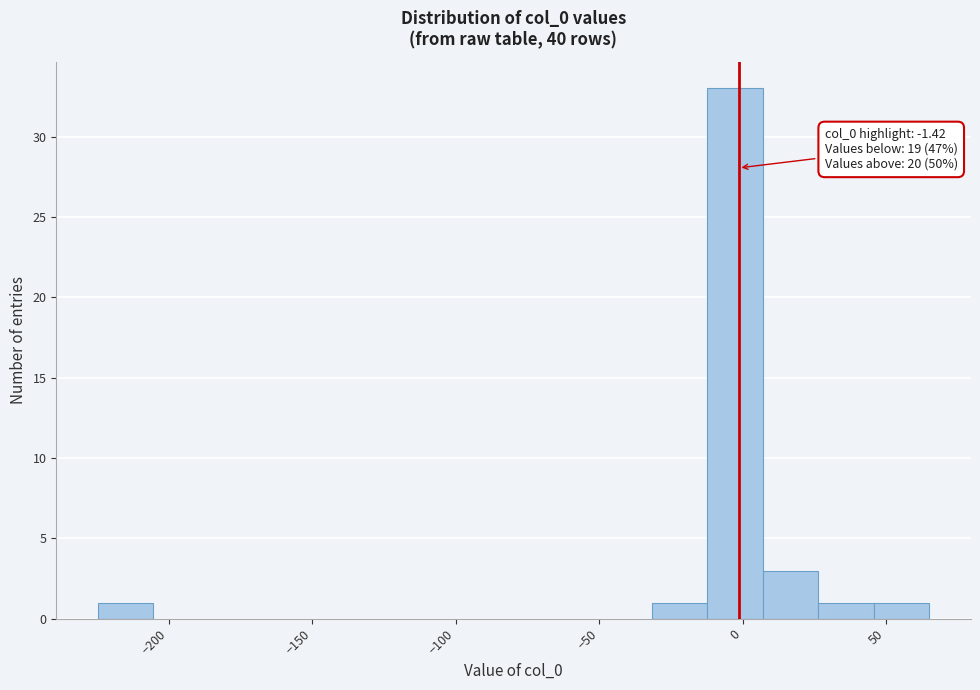

Around what value on the x-axis is the tallest bar? Give the approximate position of its centre, as read against the axis.

-5